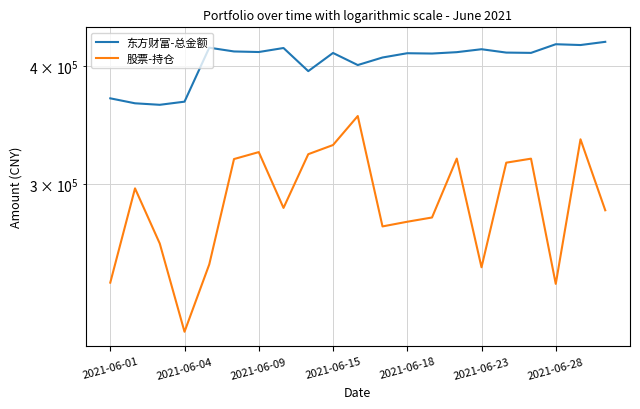

True or false: 股票-持仓 and 东方财富-总金额 cross at least once.

False